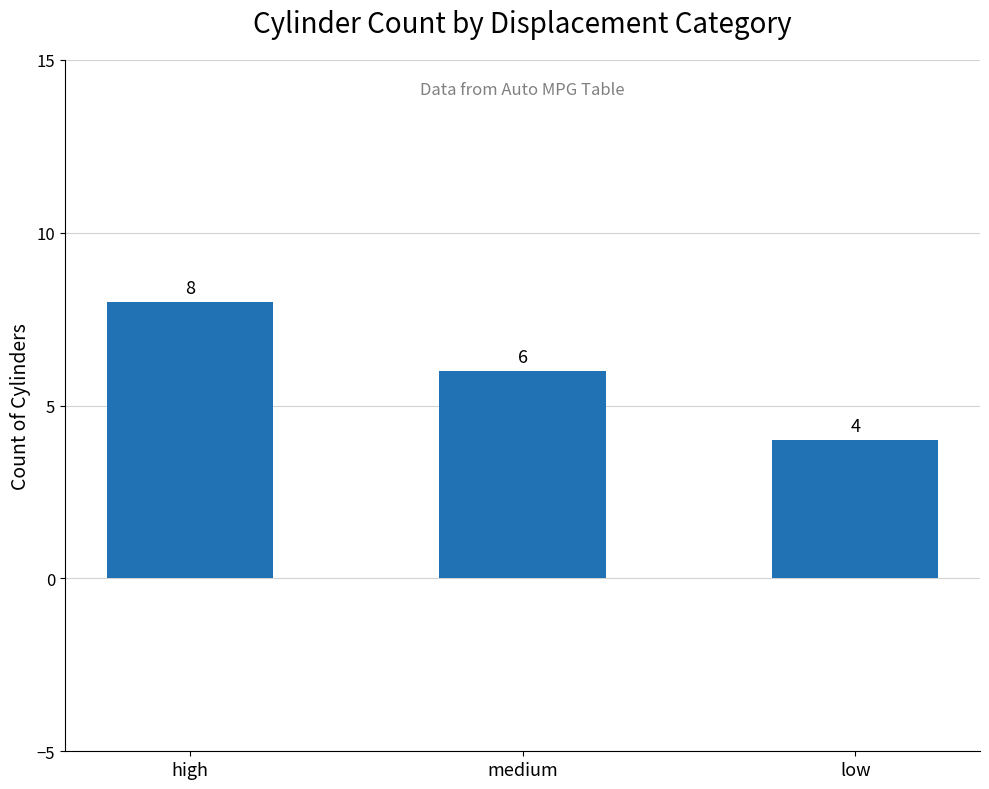

What is the approximate value at low?

4